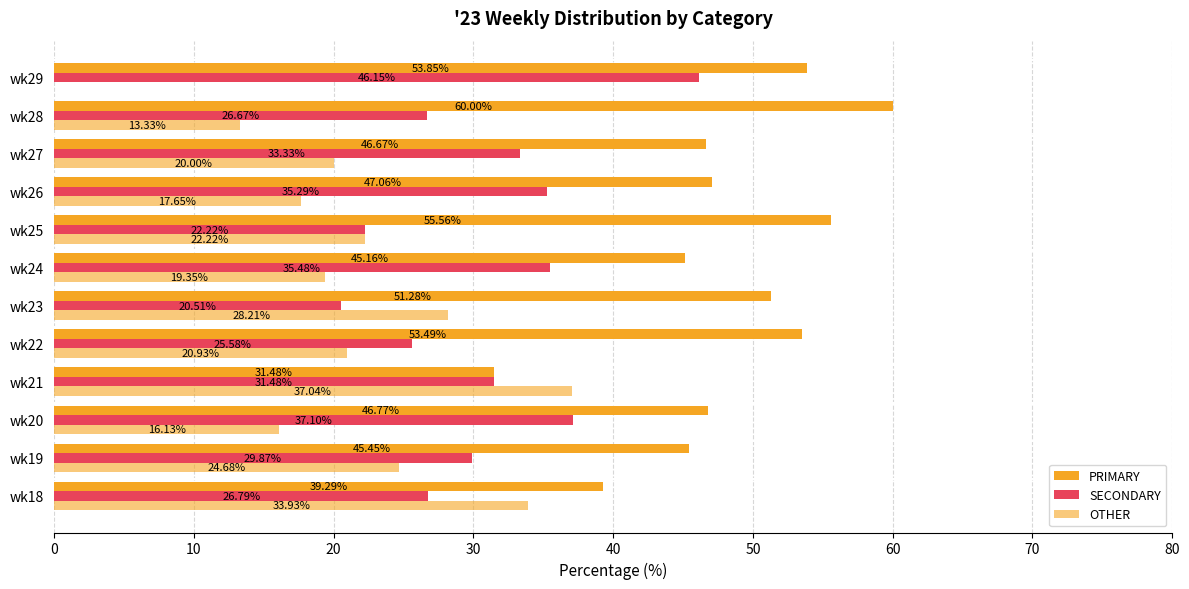

How many series are shown in this chart?

3